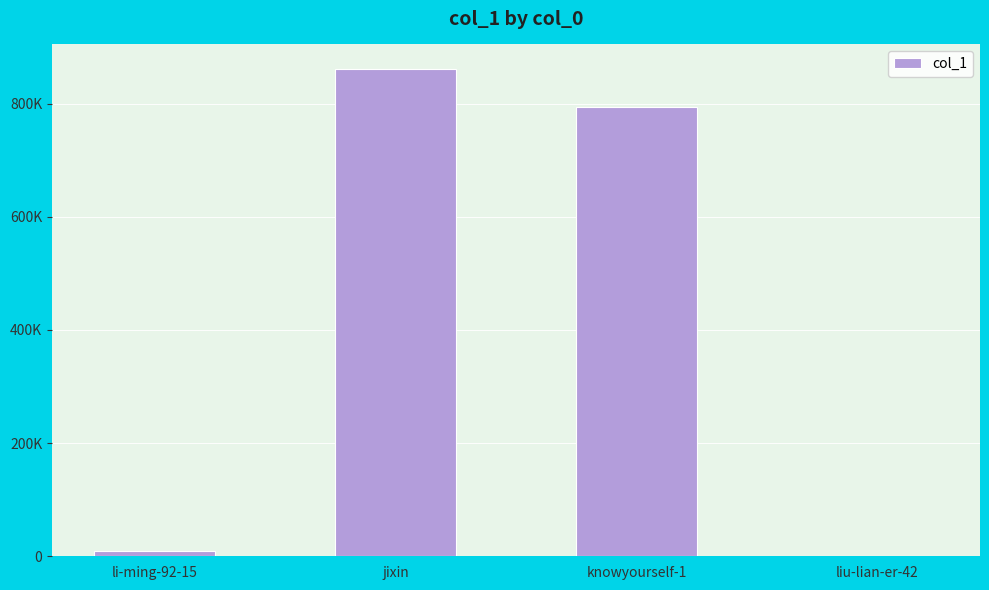

Are the bars grouped side by side (vs. stacked)?

No